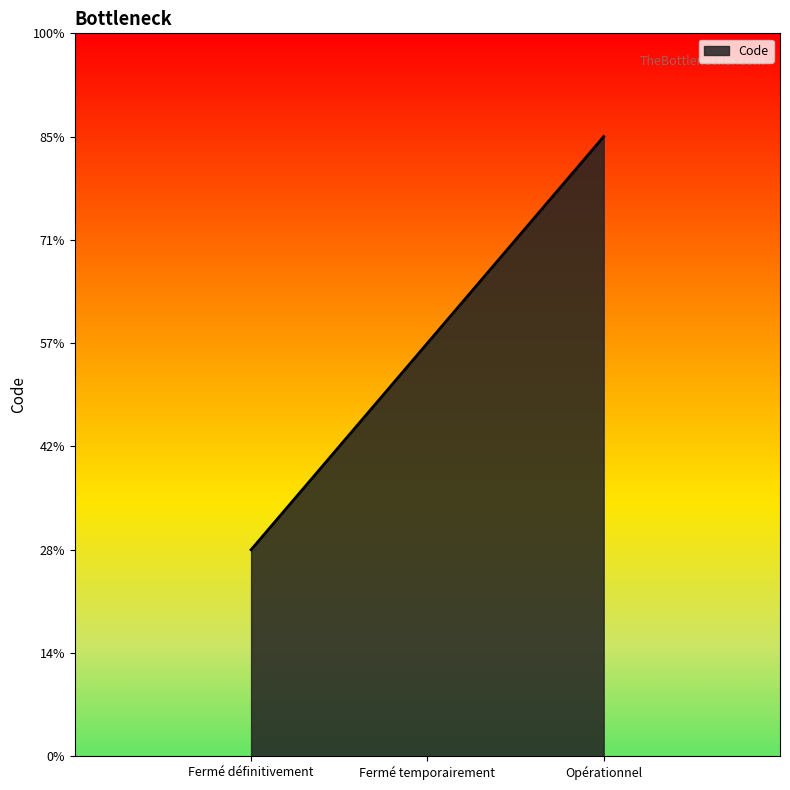

Does the chart display data point markers on the line(s)?

No